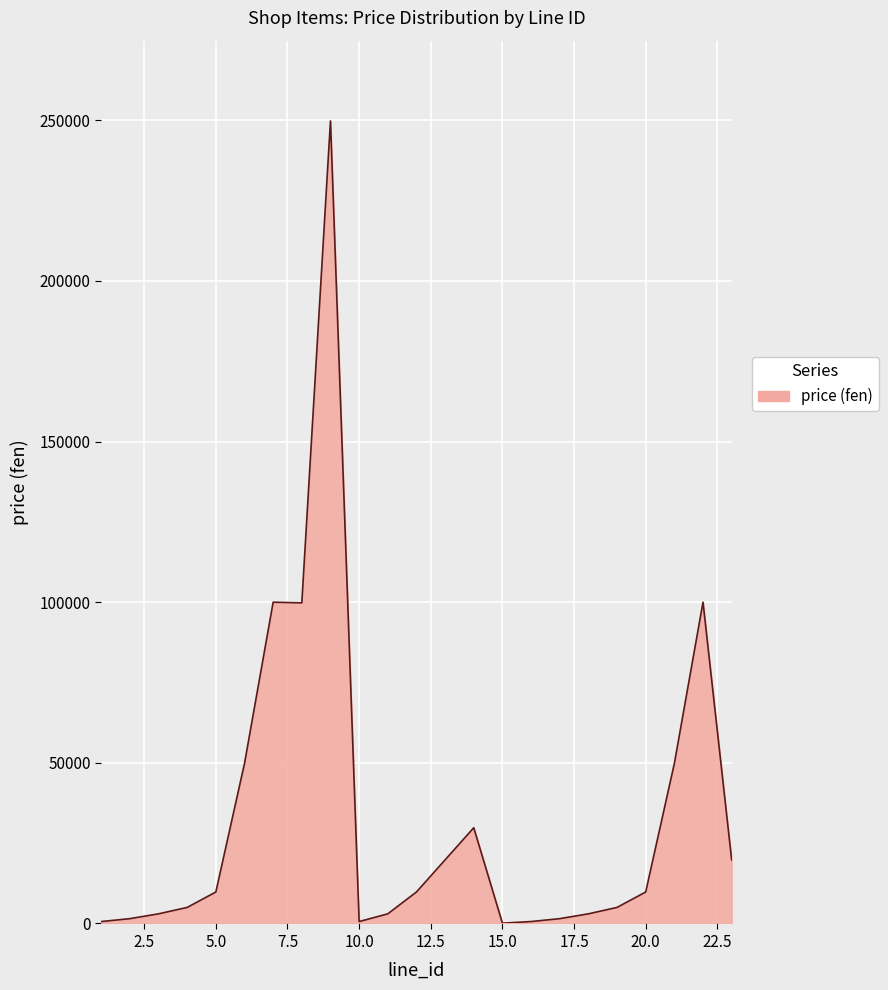

What is the maximum value shown in the chart?

249800